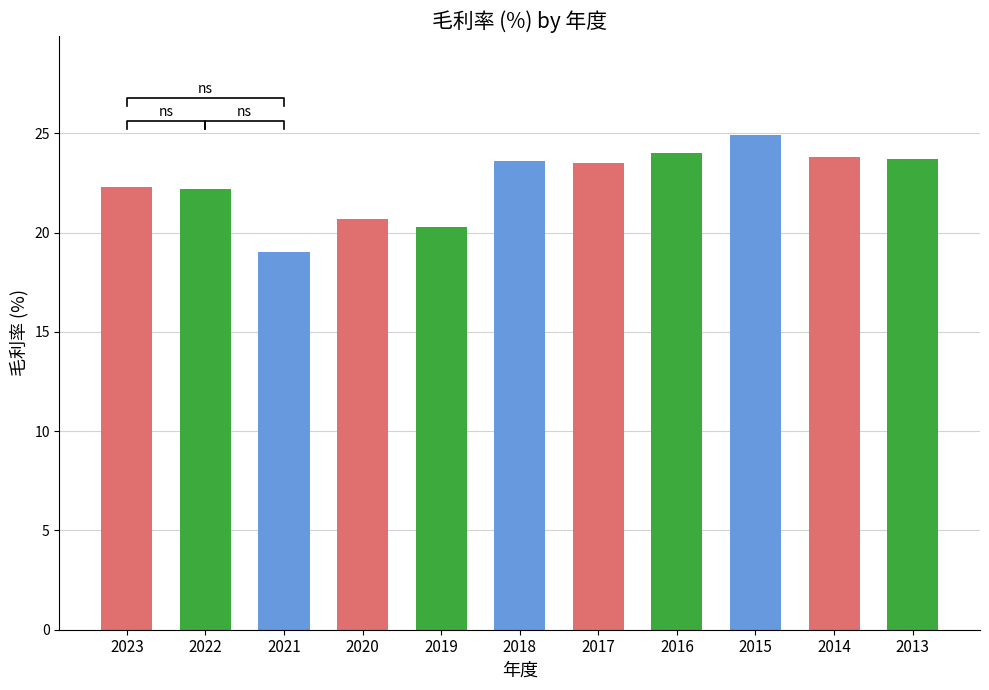

What is the sum of all values?

248.0